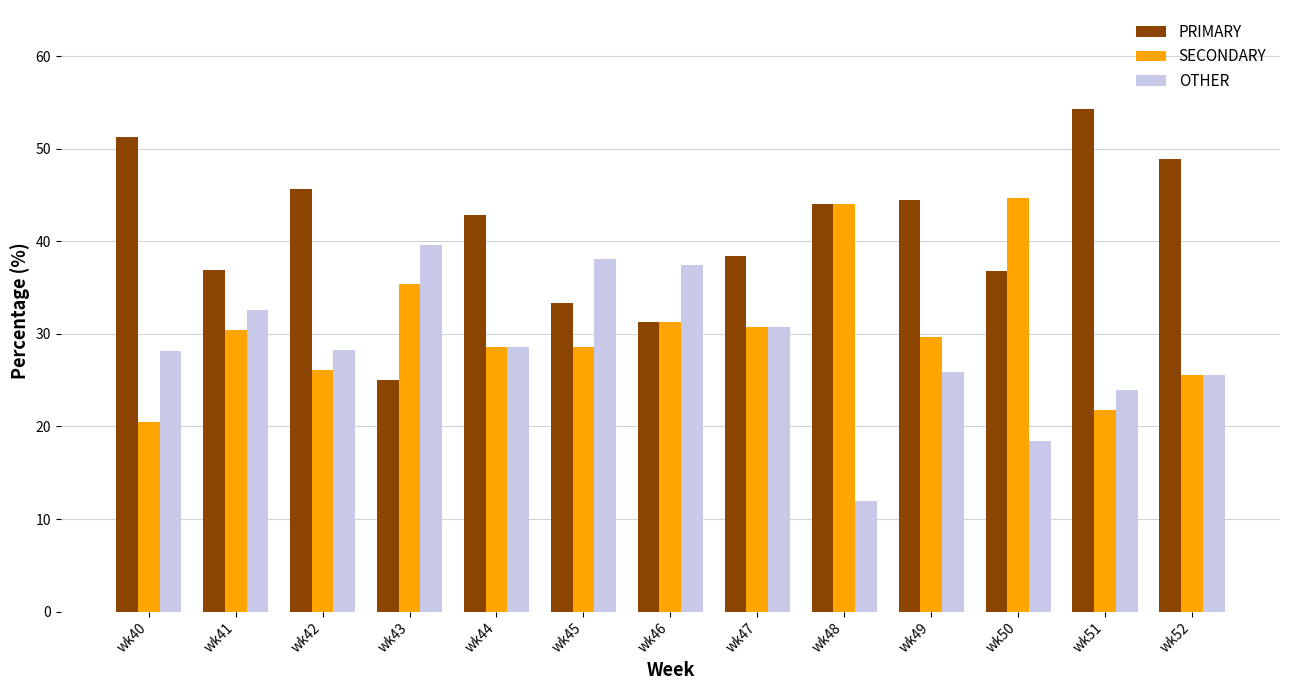

Rank the series by their average value, from lowest to highest.

OTHER, SECONDARY, PRIMARY